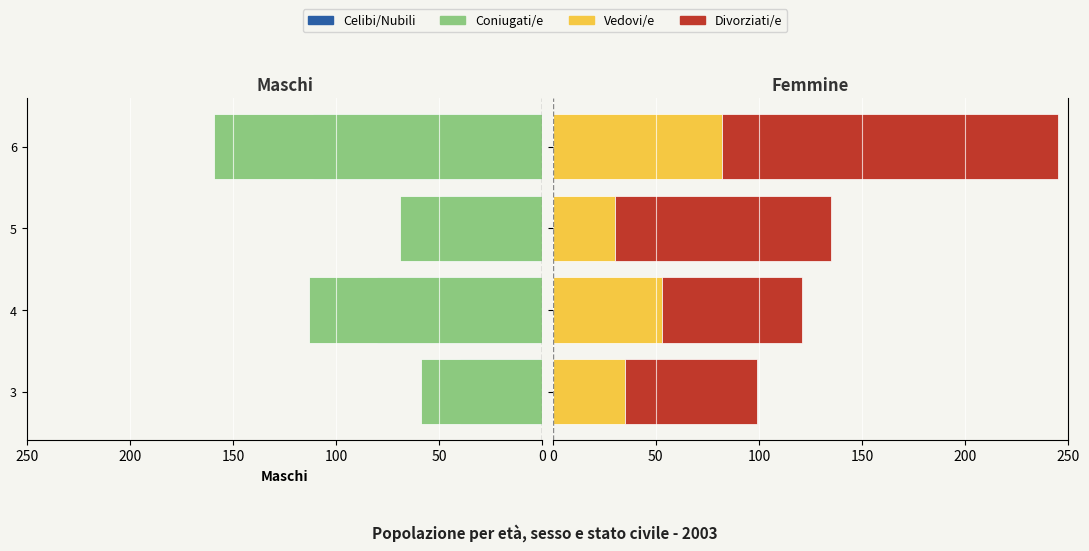

Count the number of data series in this chart.

4